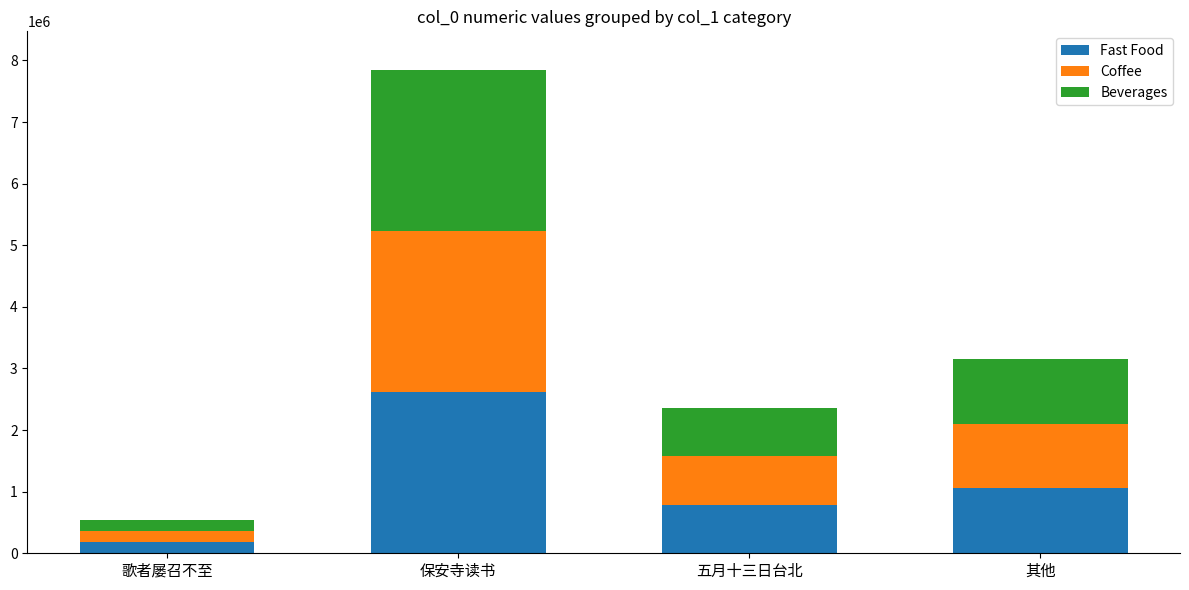

Is it true that Fast Food equals 182156 at 歌者屡召不至?

True